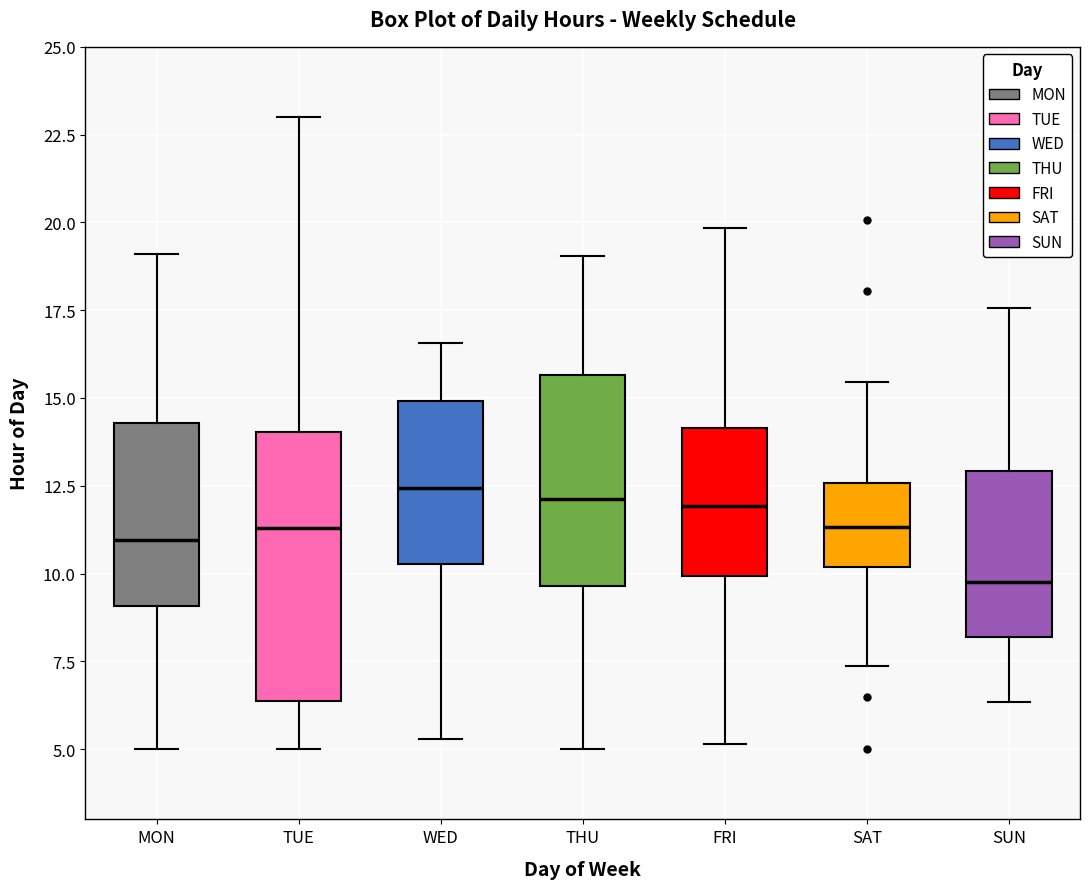

Reading left to right, read every box against the y-axis: the position of its median line, the range the box covers, and the ends of its whiskers. The values are not printed on the chart, so give them approximately, as read against the axis.

MON: median 11.0, box 9.0 to 14.5, whiskers 5.0 to 19.0
TUE: median 11.5, box 6.5 to 14.0, whiskers 5.0 to 23.0
WED: median 12.5, box 10.5 to 15.0, whiskers 5.5 to 16.5
THU: median 12.0, box 9.5 to 15.5, whiskers 5.0 to 19.0
FRI: median 12.0, box 10.0 to 14.0, whiskers 5.0 to 20.0
SAT: median 11.5, box 10.0 to 12.5, whiskers 7.5 to 15.5
SUN: median 10.0, box 8.0 to 13.0, whiskers 6.5 to 17.5